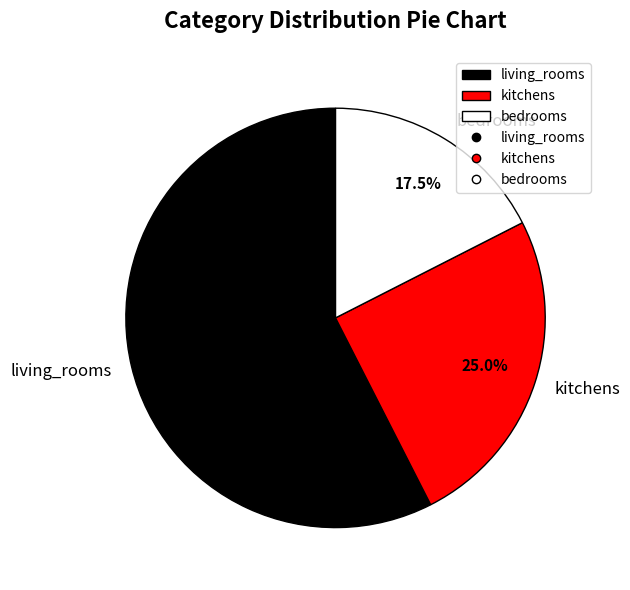

The kitchens slice represents 25% of the pie. True or false?

True